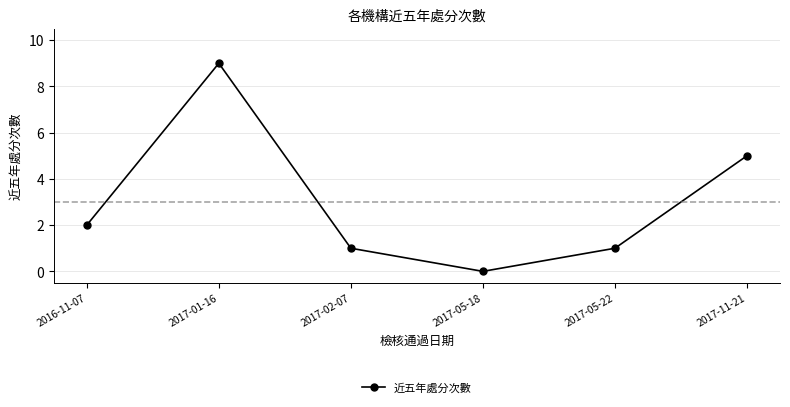

Reading left to right, what are all the values shown in this chart?

2016-11-07=2	2017-01-16=9	2017-02-07=1	2017-05-18=0	2017-05-22=1	2017-11-21=5